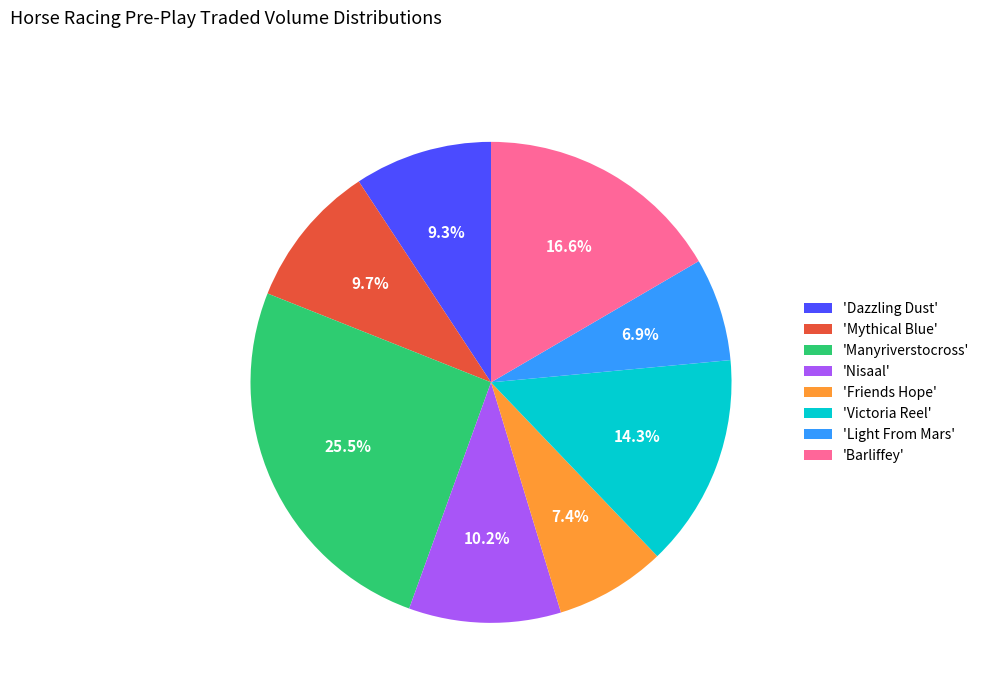

Is there any slice that represents more than half of the pie?

No